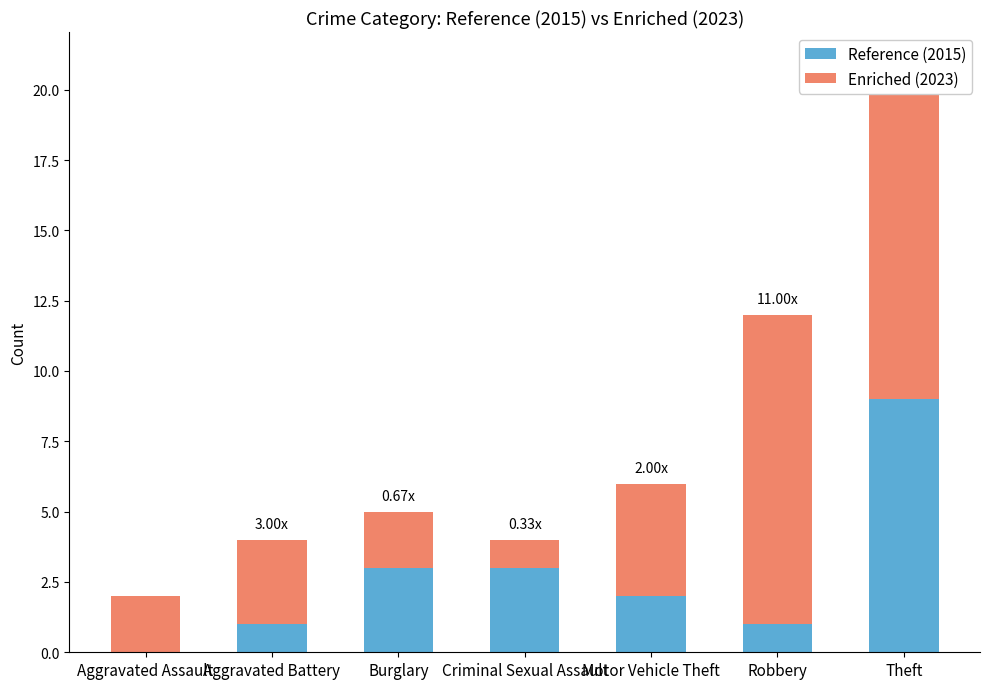

Between Motor Vehicle Theft and Robbery, which series saw the biggest shift?

Enriched (2023)